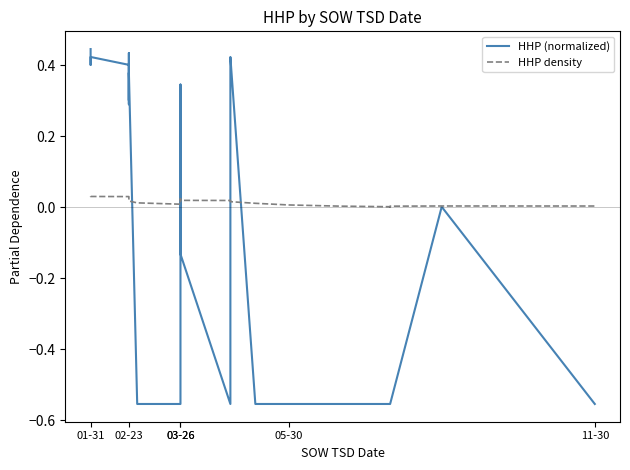

How many values in the HHP (normalized) series are below 0?

15